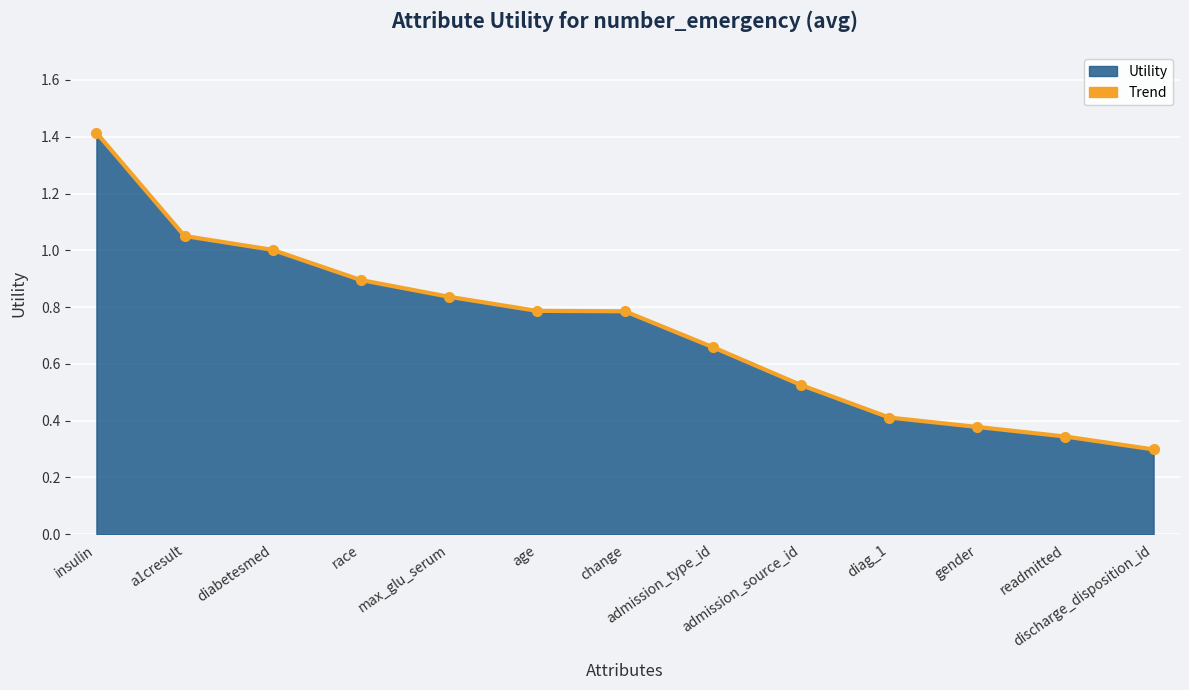

Between a1cresult and discharge_disposition_id, which is larger?

a1cresult